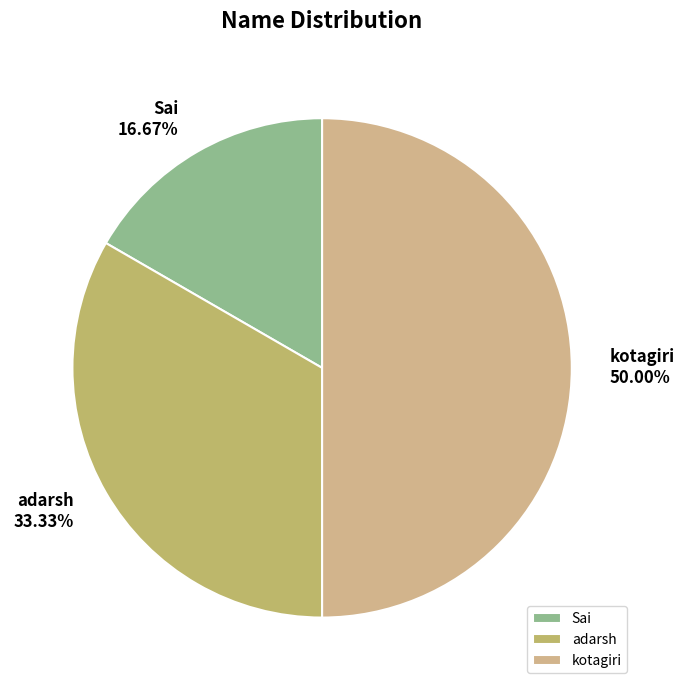

How many segments does this pie chart have?

3